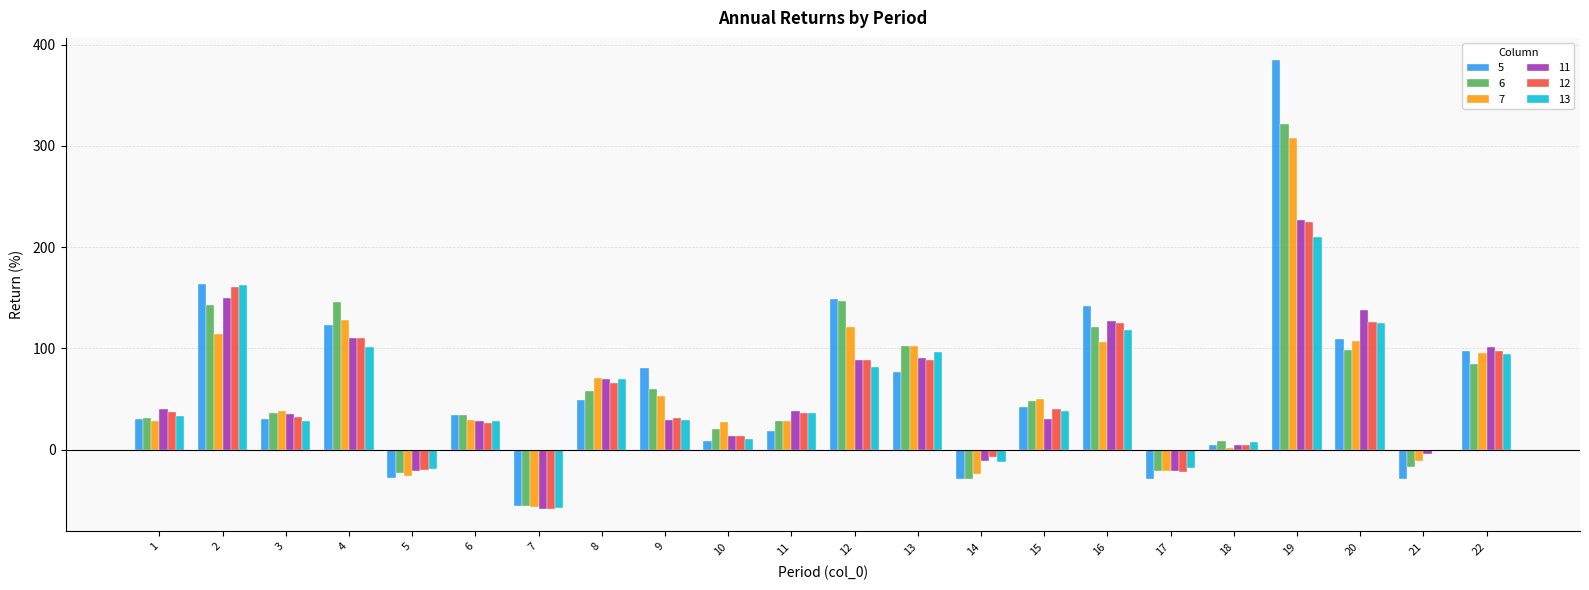

The 11 series shows 90.7 at 13. True or false?

True